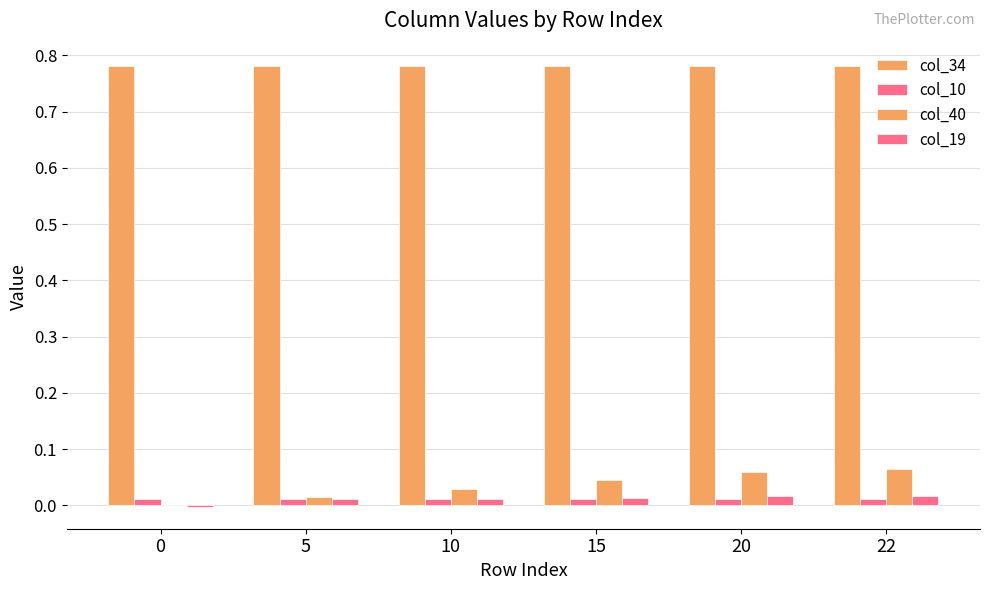

How many groups of bars are there?

6